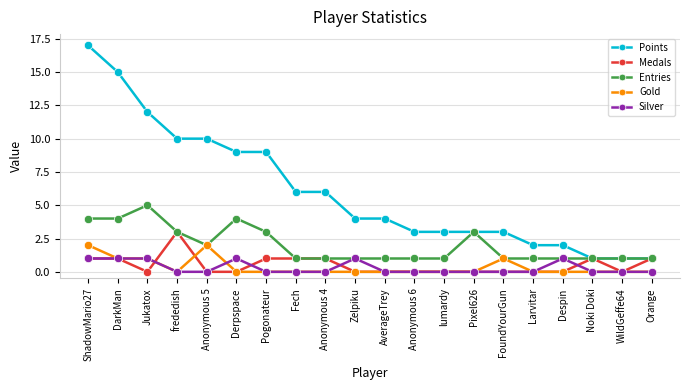

Count the Gold values in the range 0 to 1.

18